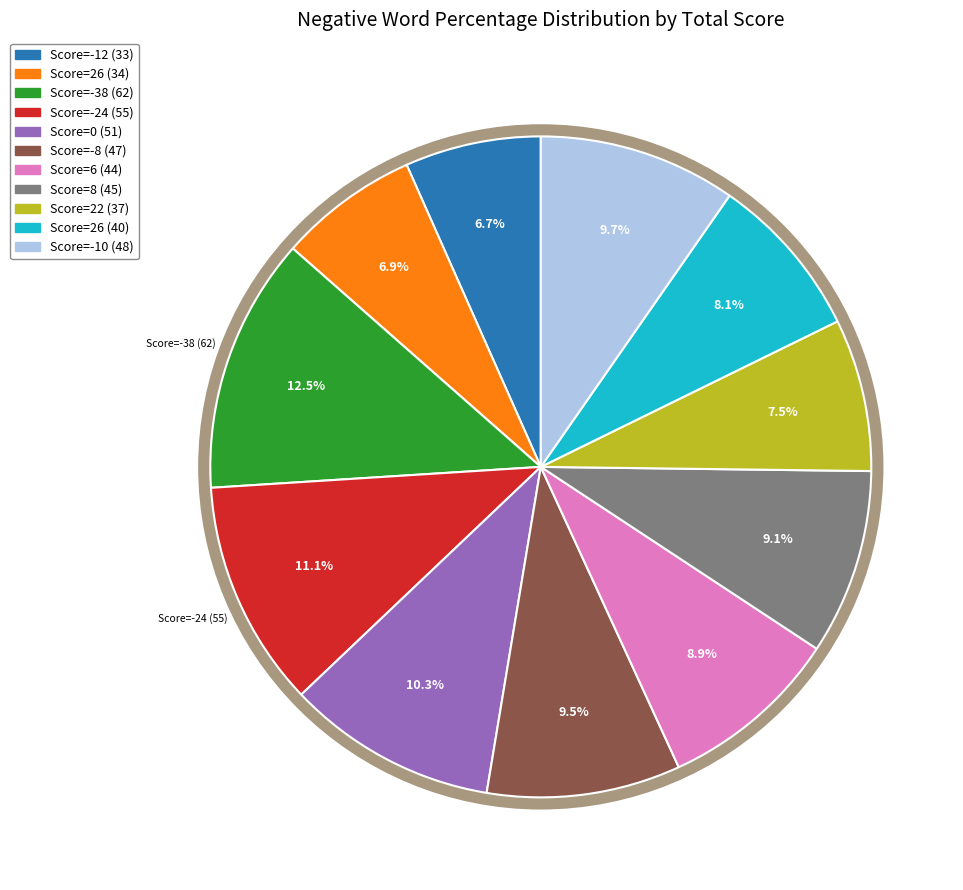

Is there a majority slice in this chart?

No